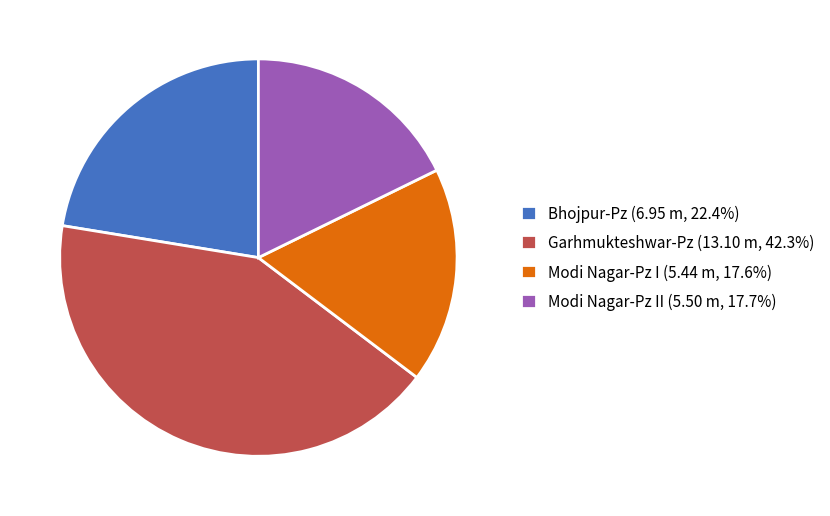

Does any single category account for the majority?

No